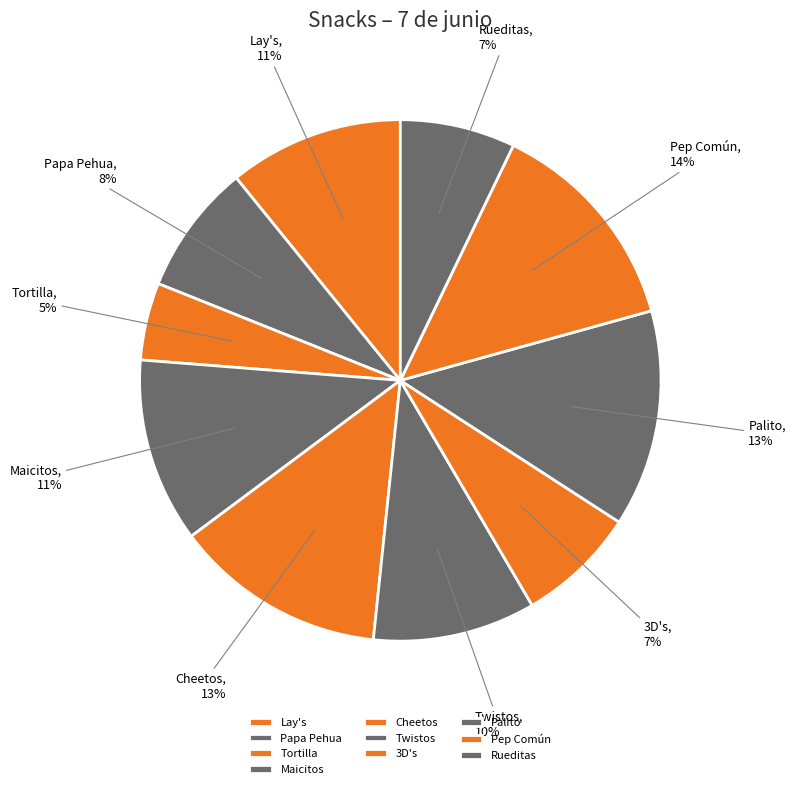

Does Pep Común represent more than half of the total?

No